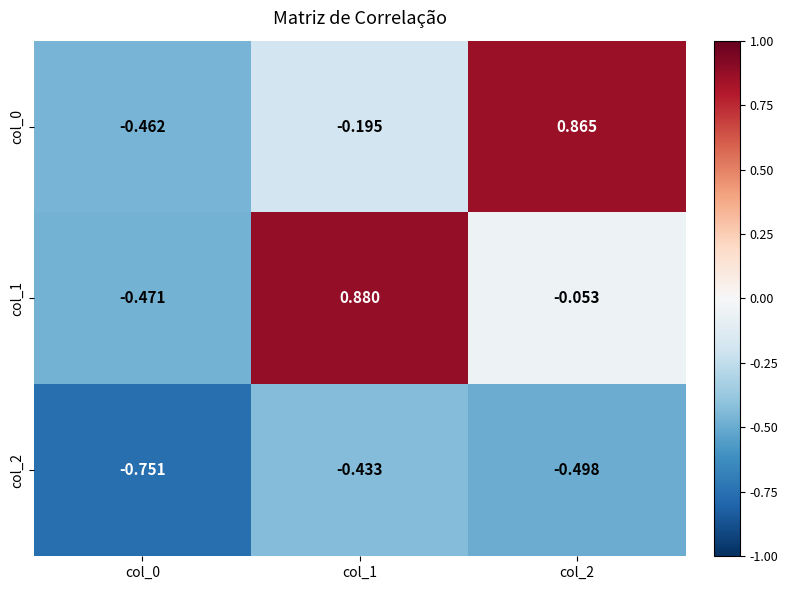

Between col_1 and col_2, which series saw the biggest shift?

col_0